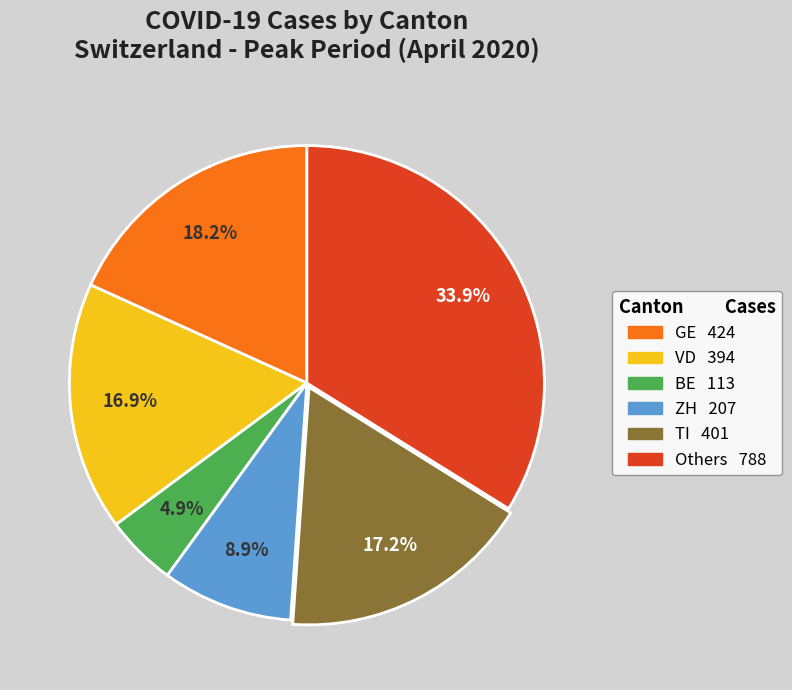

Is there a majority slice in this chart?

No